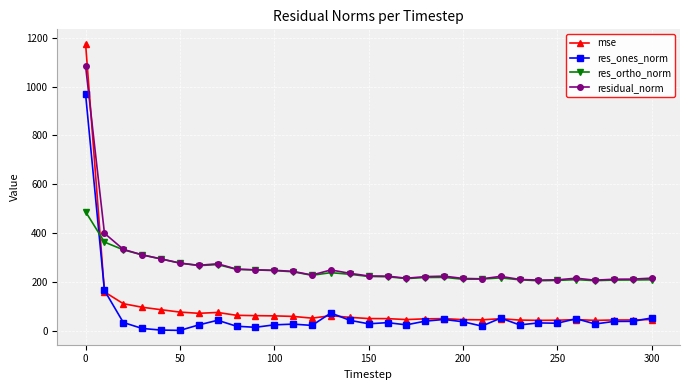

How many times do res_ortho_norm and res_ones_norm cross each other?

1